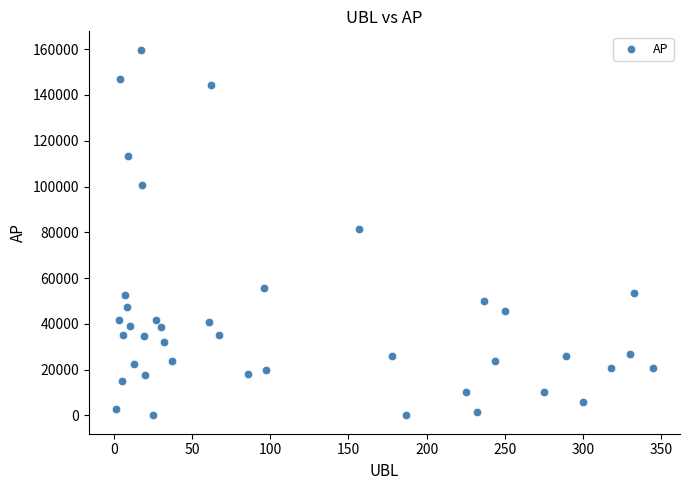

What is the range of Y values (max minus min)?

159821